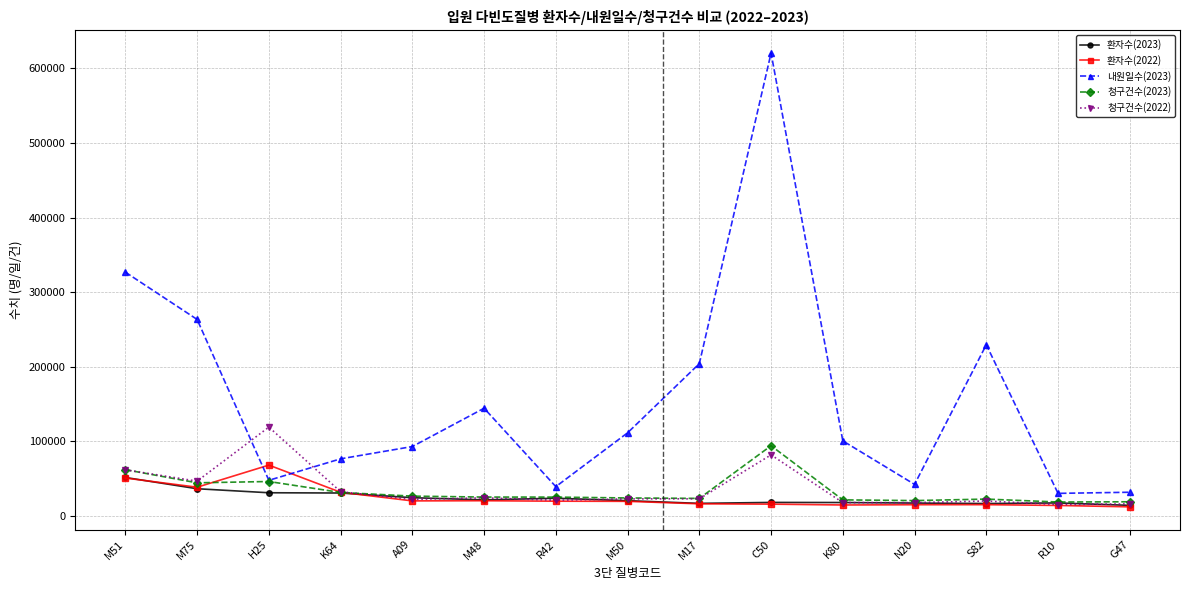

Which series changed the most between M17 and R10?

내원일수(2023)